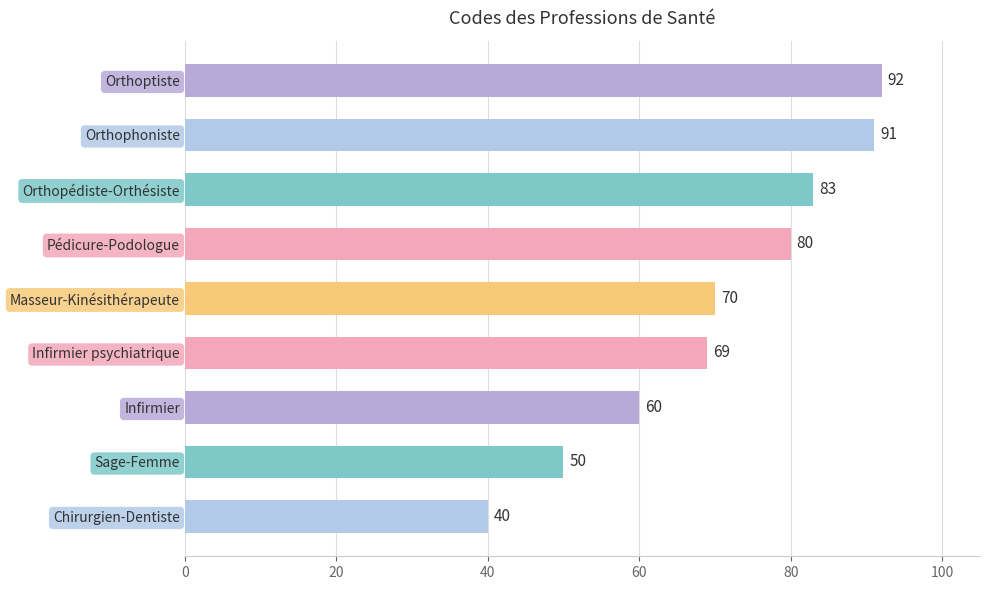

What is the change in value from Masseur-Kinésithérapeute to Orthoptiste?

+22